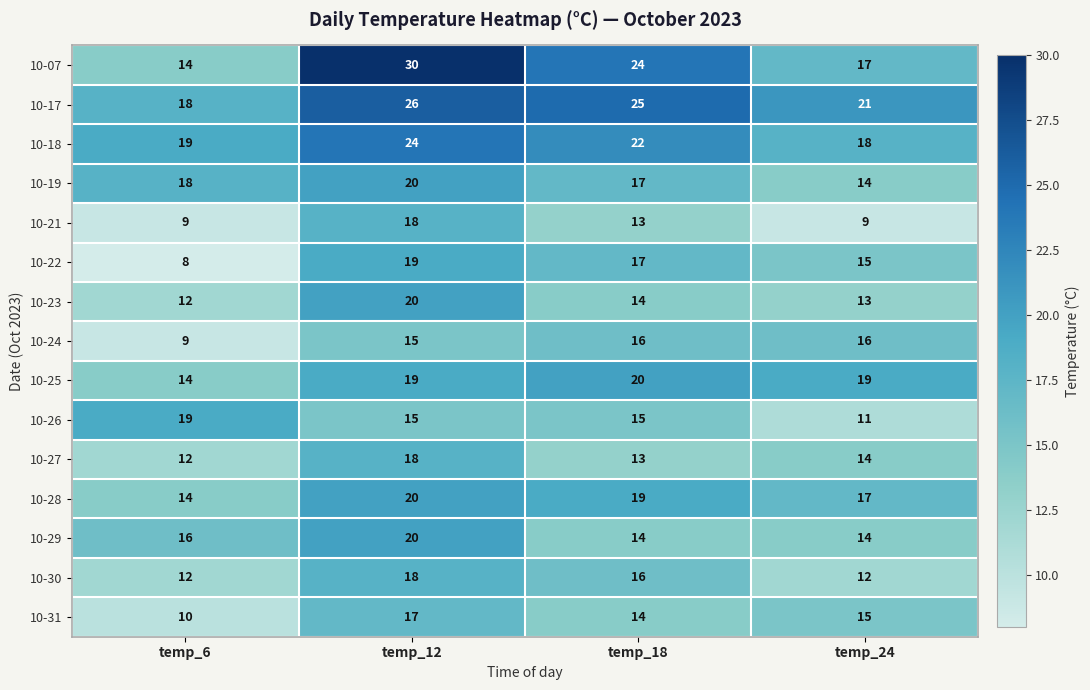

List the labels in order of 10-17 value, largest first.

temp_12, temp_18, temp_24, temp_6